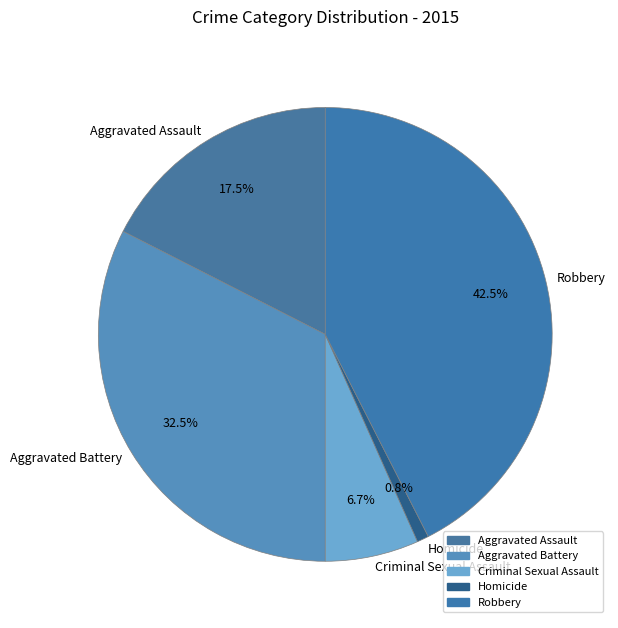

Is Homicide the majority of the pie?

No